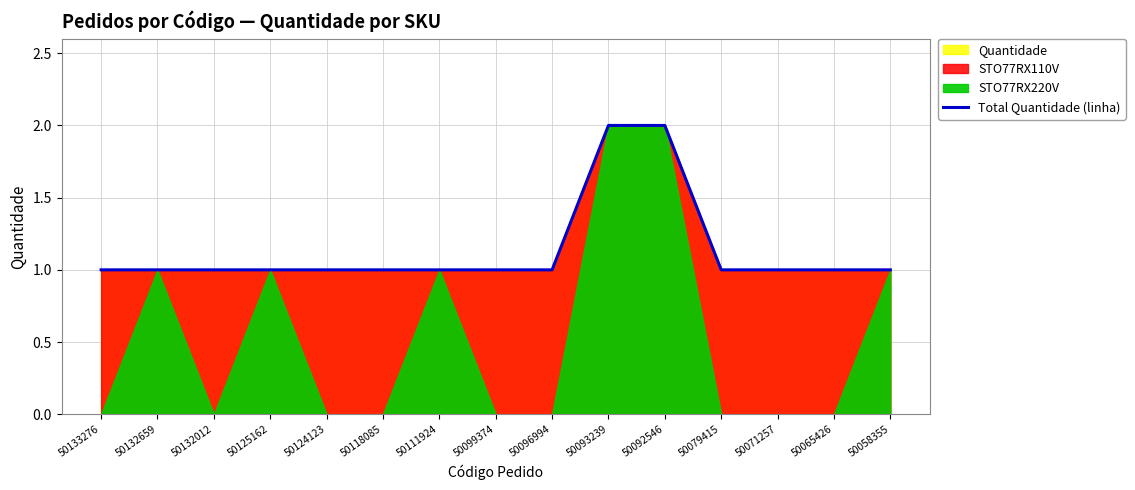

What is the average value?

1